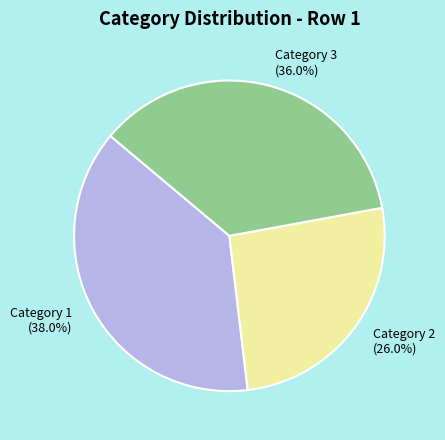

To the nearest percent, what is the average slice percentage?

33%